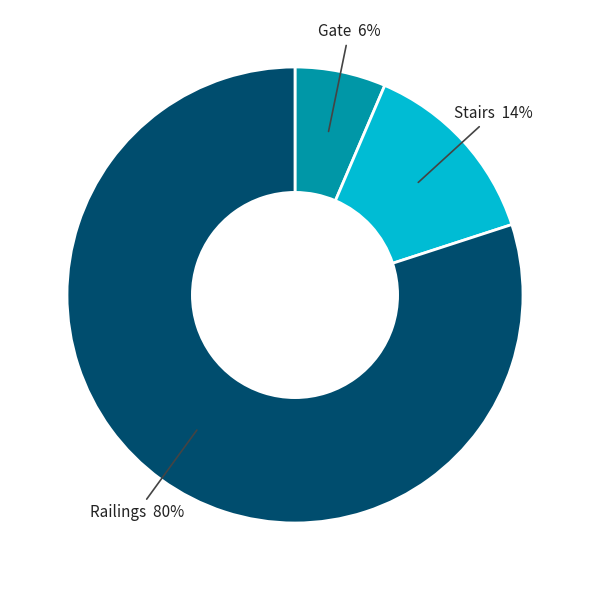

Is the sum of Gate and Stairs greater than half?

No